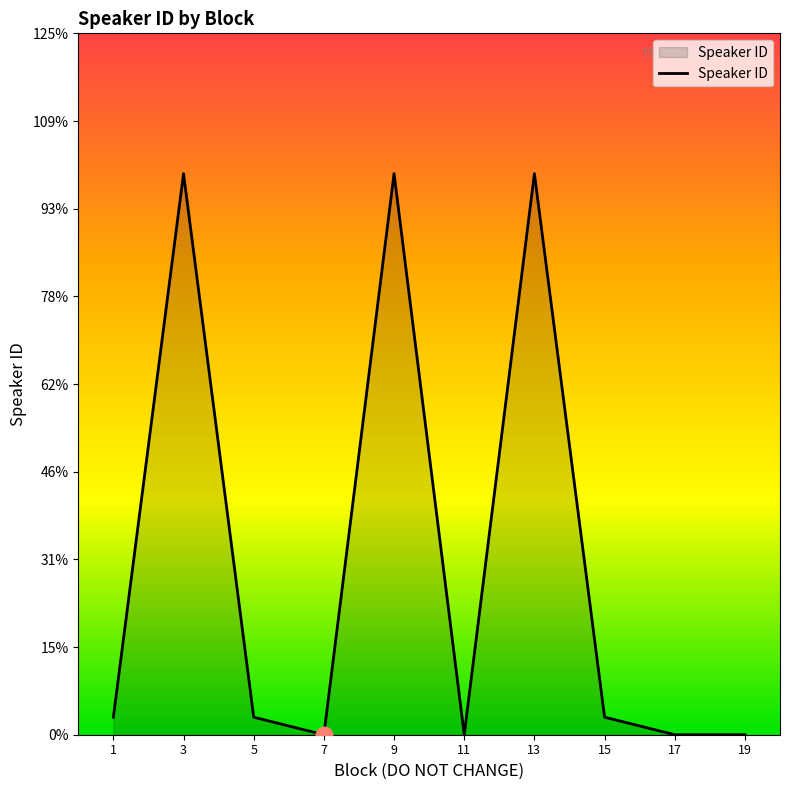

Reading left to right, extract all data points from this chart.

1=1	3=32	5=1	7=0	9=32	11=0	13=32	15=1	17=0	19=0